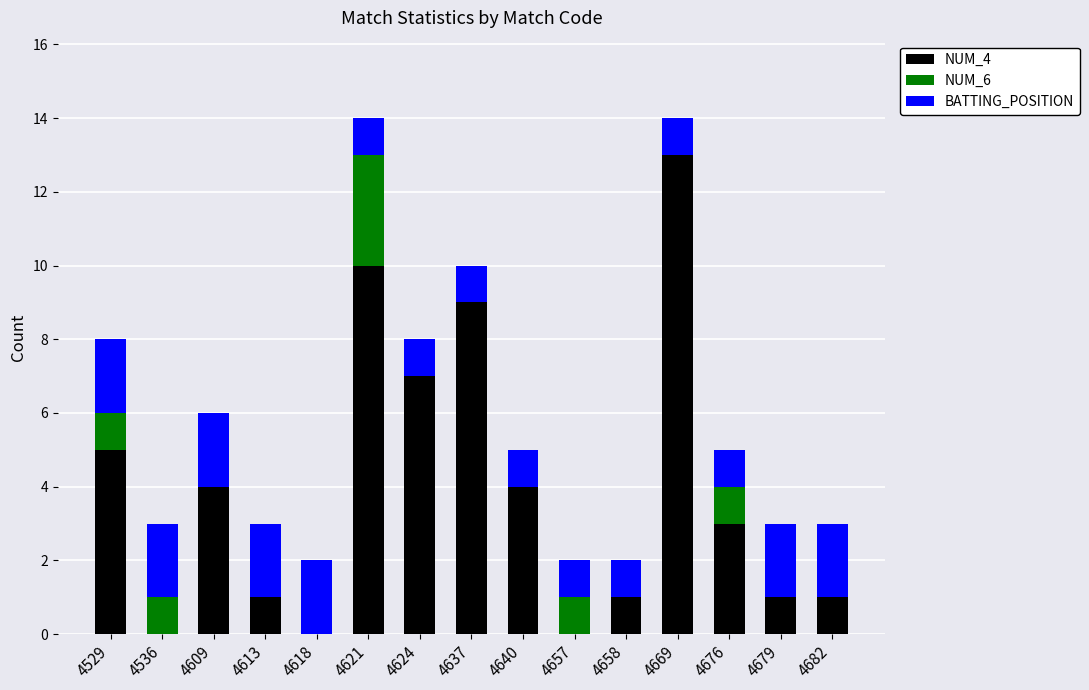

What is the total value across all series at 4609?

6